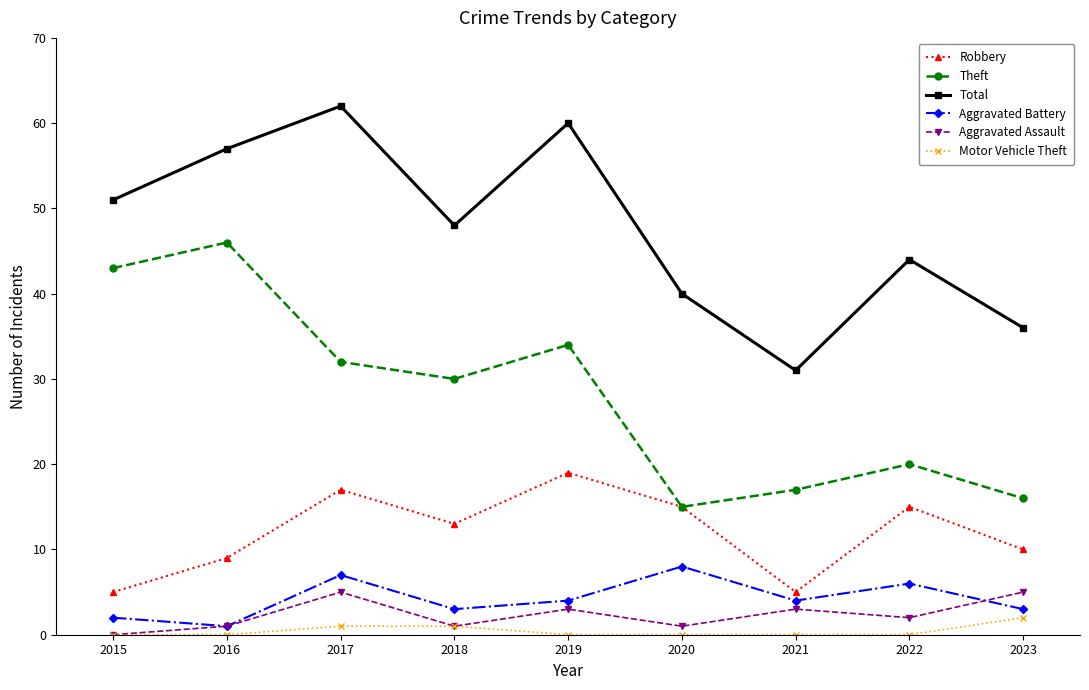

True or false: Motor Vehicle Theft and Total cross at least once.

False